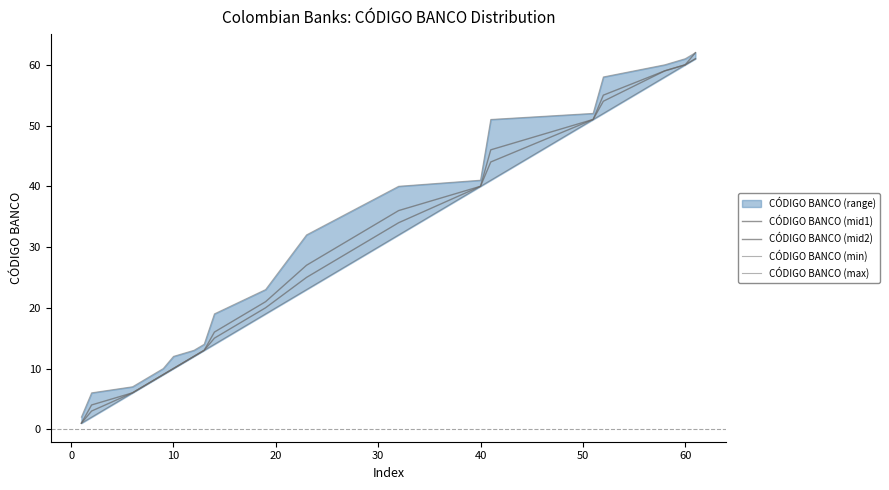

What is the average value of the CÓDIGO BANCO (max) series?

29